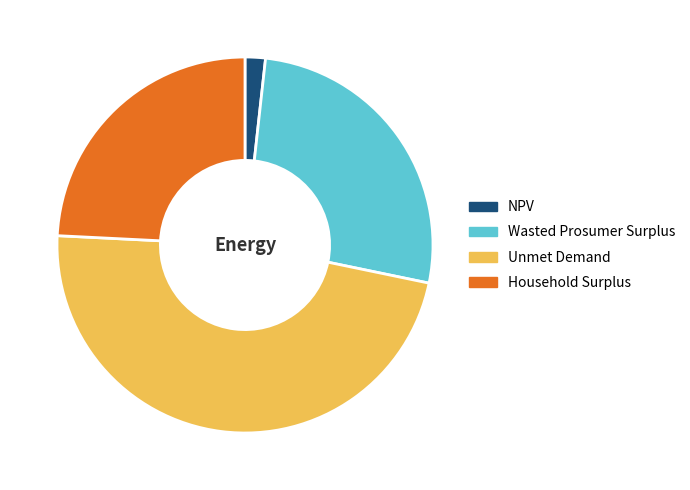

How many slices are in this pie chart?

4